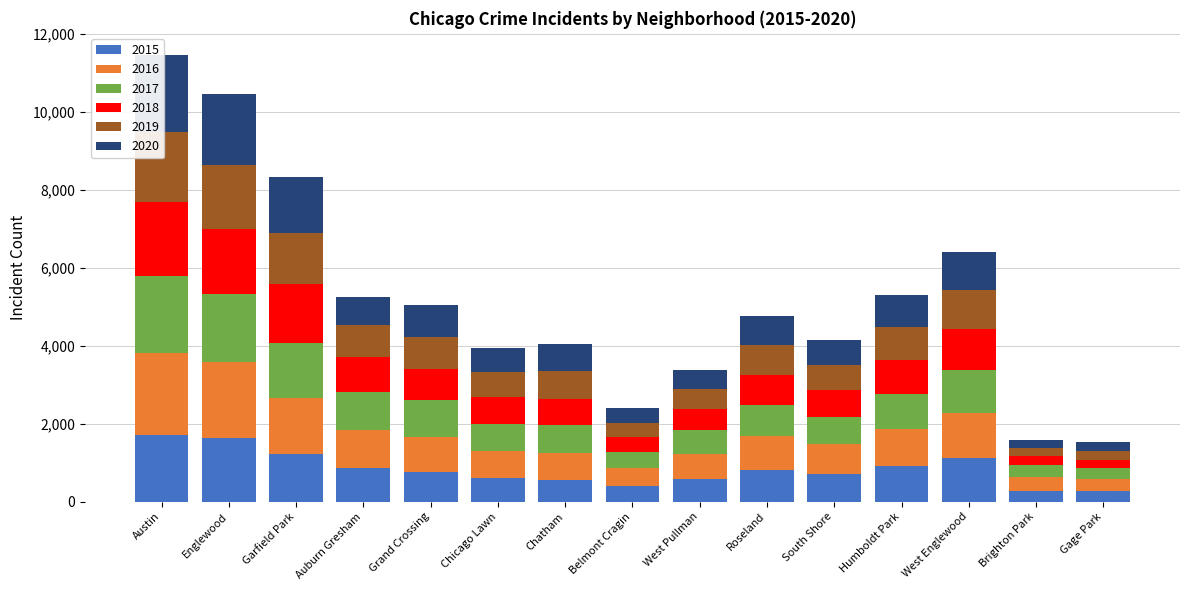

True or false: 2017 has a value of 700 at South Shore.

True